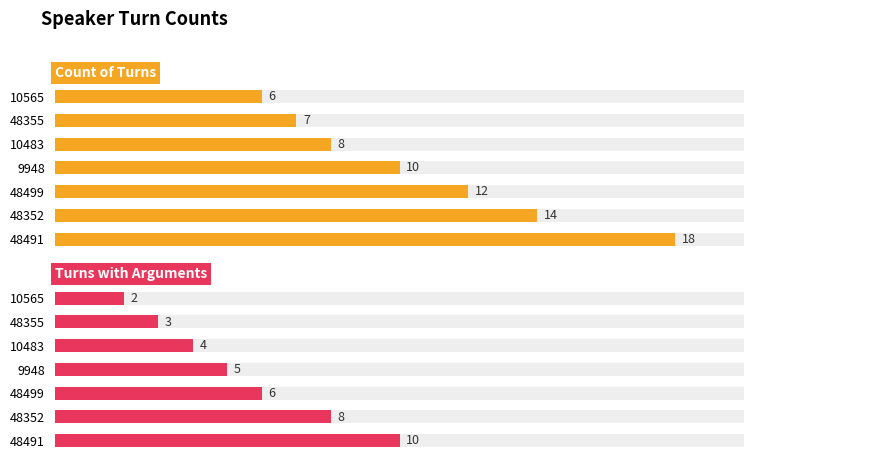

At how many categories does at least one series exceed 12?

2